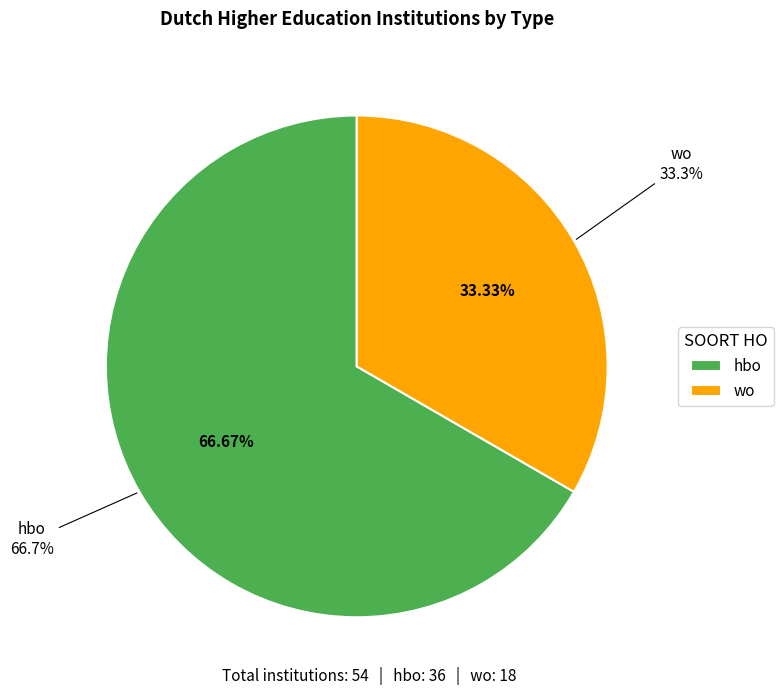

How much of the chart is everything except wo?

66.7%